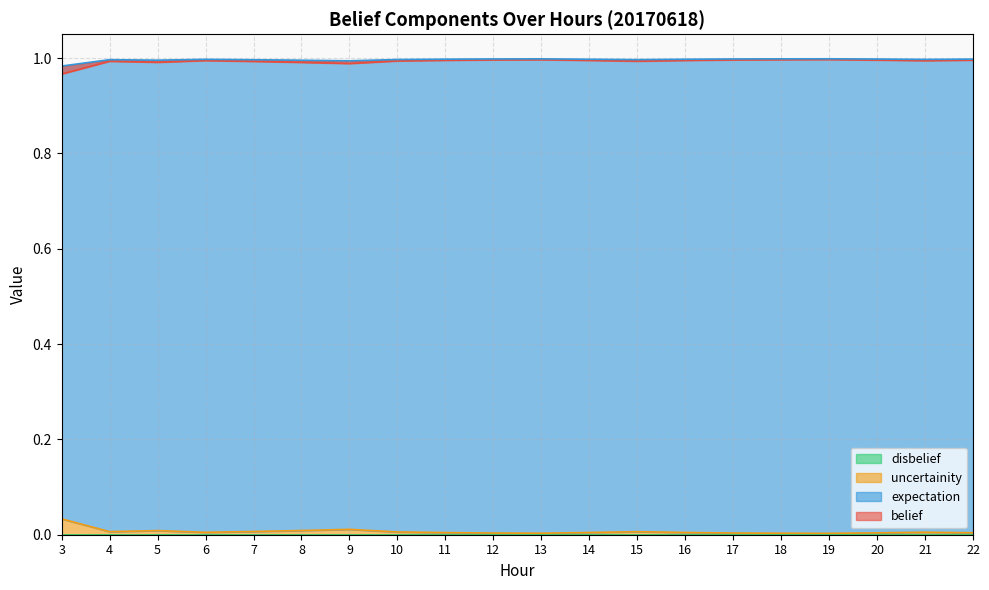

Does the chart have visible grid lines?

Yes